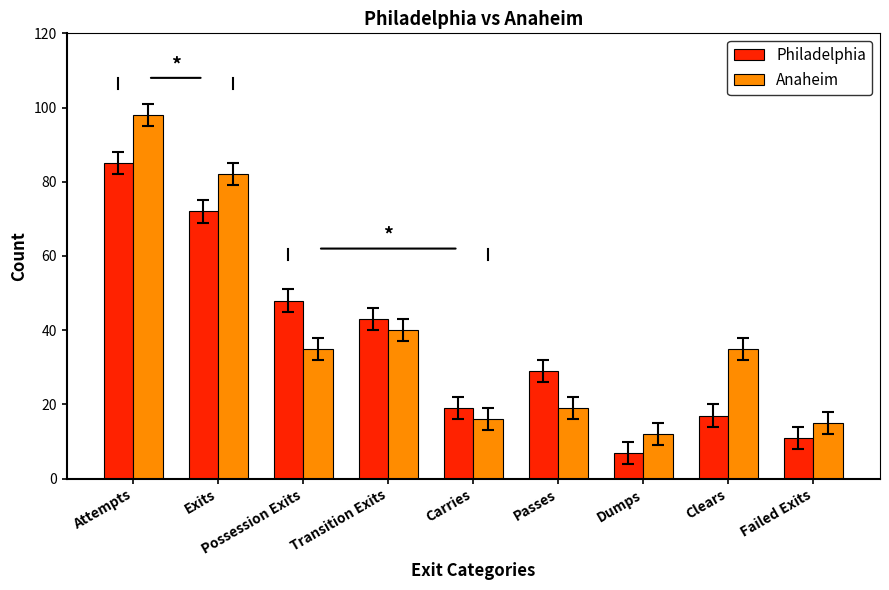

At Dumps, list the series in order from smallest to largest.

Philadelphia, Anaheim